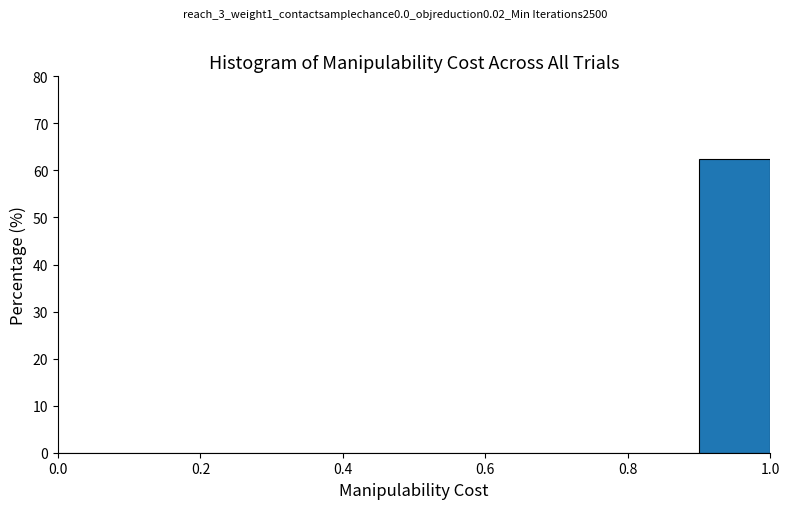

Reading left to right, transcribe this chart: for each bar, give the range it covers on the x-axis and its height. The values are not printed on the chart, so give them approximately, as read against the axis.

0.0 to 0.1: 0
0.1 to 0.2: 0
0.2 to 0.3: 0
0.3 to 0.4: 0
0.4 to 0.5: 0
0.5 to 0.6: 0
0.6 to 0.7: 0
0.7 to 0.8: 0
0.8 to 0.9: 0
0.9 to 1.0: 63